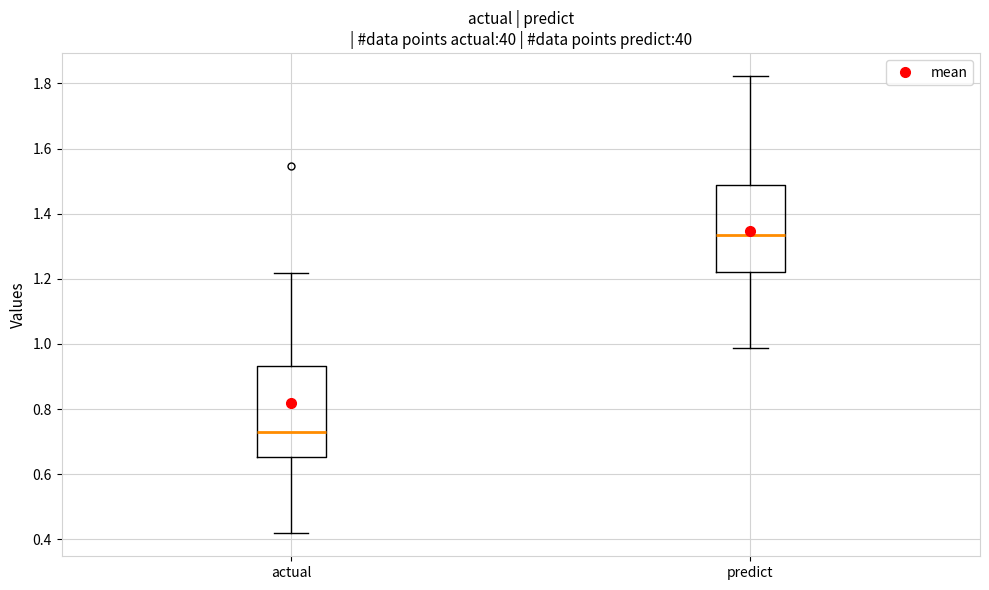

Reading left to right, transcribe this box plot: for each box, give where its median line is, the range the box spans, and where its two whiskers end, as read against the y-axis. The values are not printed on the chart, so give them approximately, as read against the axis.

actual: median 0.72, box 0.66 to 0.94, whiskers 0.42 to 1.22
predict: median 1.34, box 1.22 to 1.48, whiskers 0.98 to 1.82